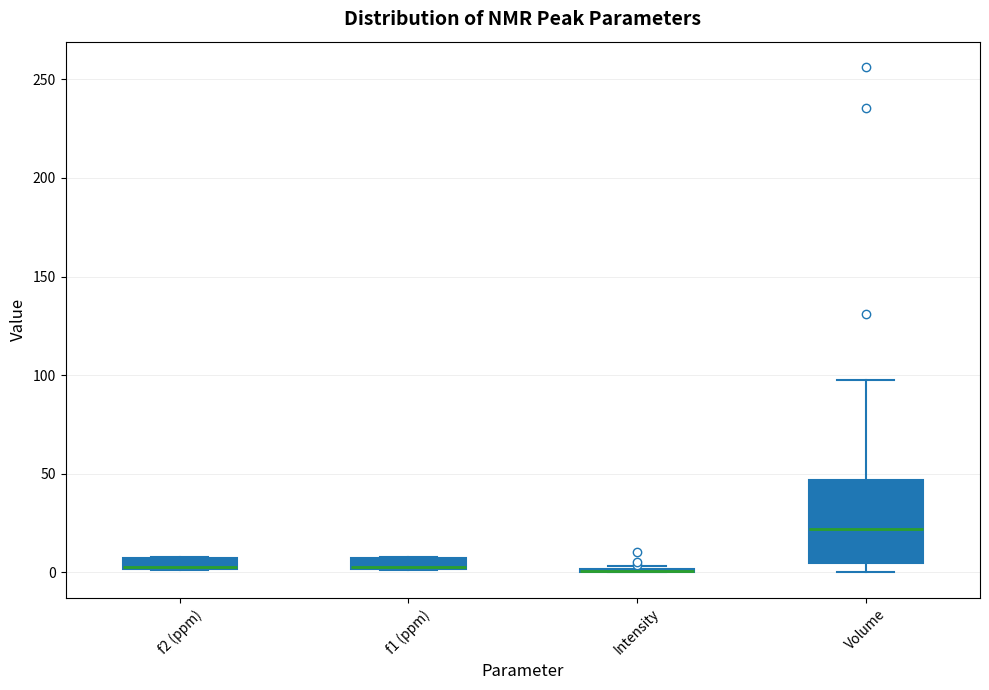

Where is the lower edge of the box for f1 (ppm) on the y-axis? The values are not printed on the chart, so give them approximately, as read against the axis.

0